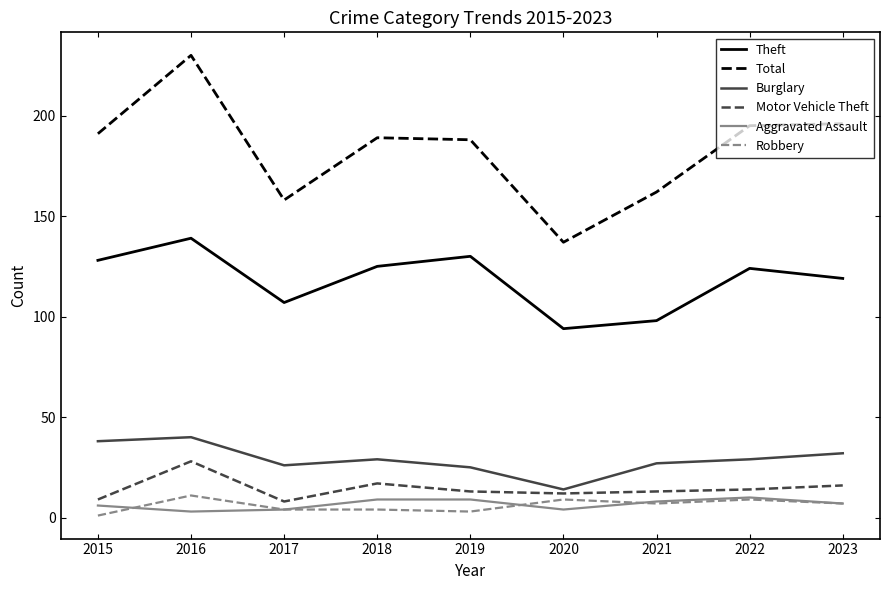

True or false: Total and Theft cross at least once.

False